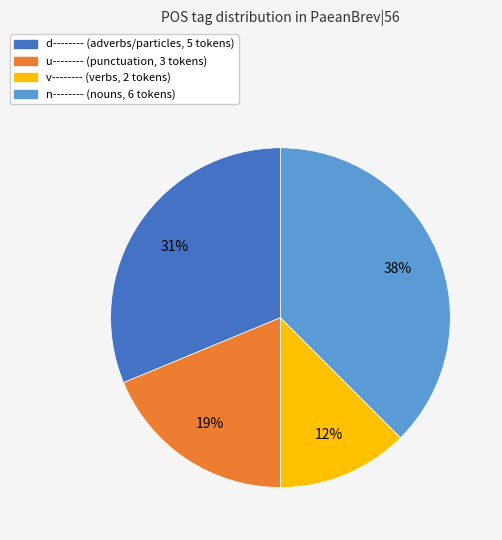

Does v-------- account for over 50% of the chart?

No